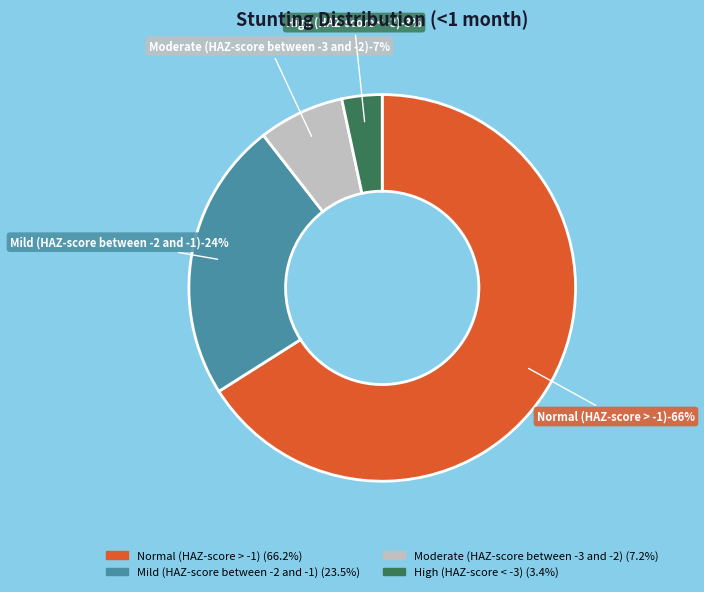

To the nearest percent, what is the difference between the largest and smallest slice percentages?

63%